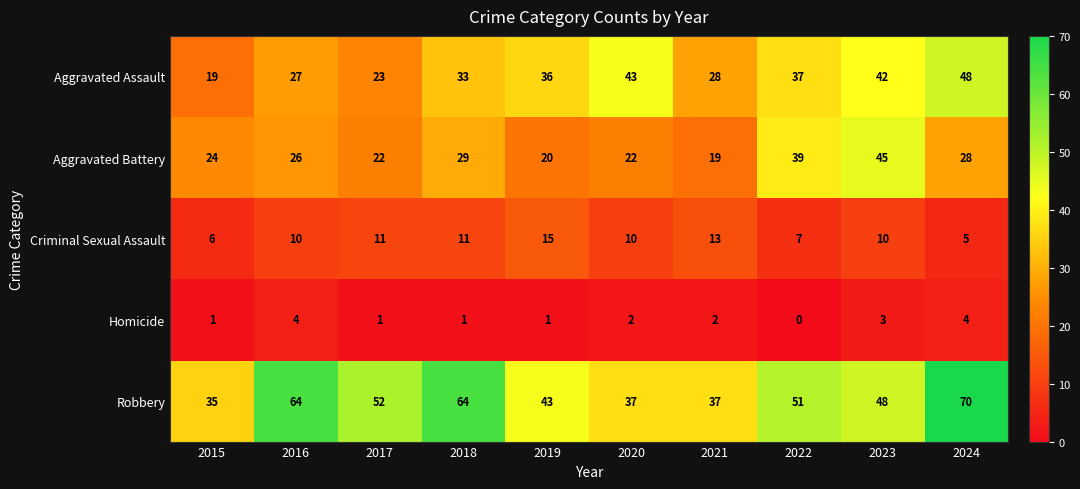

What is the total value across all series at 2021?

99